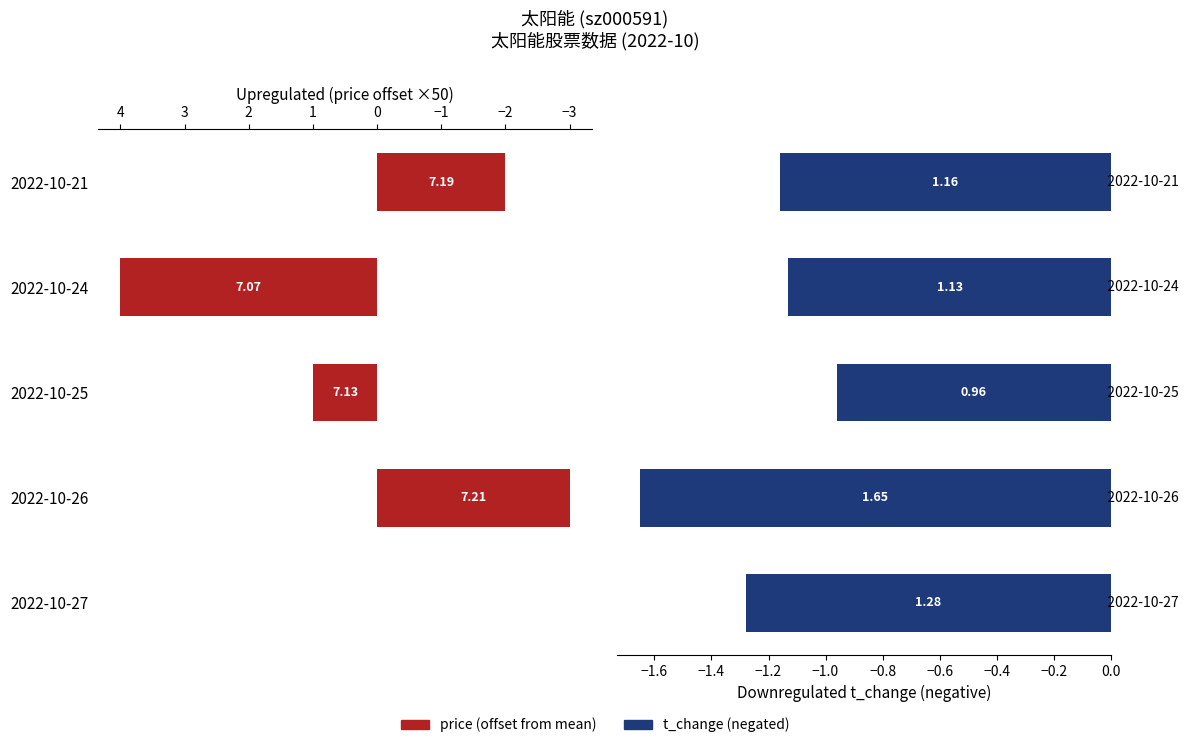

Count the number of data series in this chart.

2